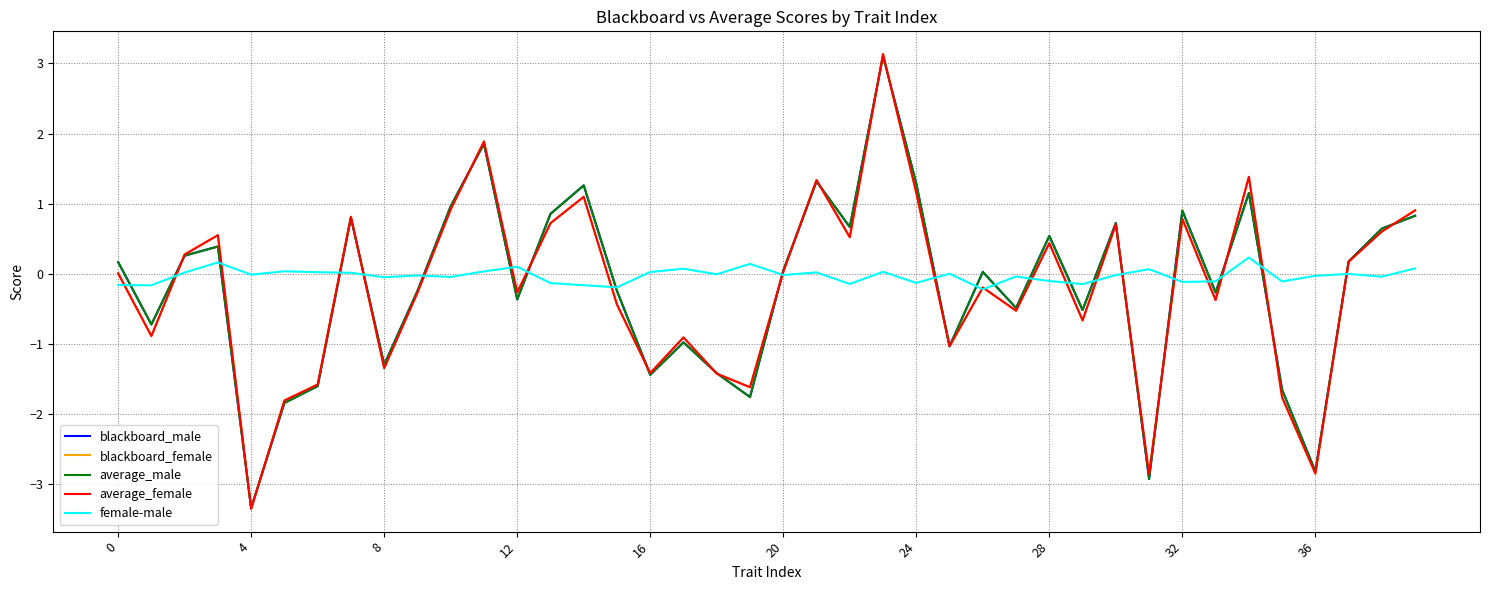

True or false: blackboard_female has more than 0 interior local peaks.

True